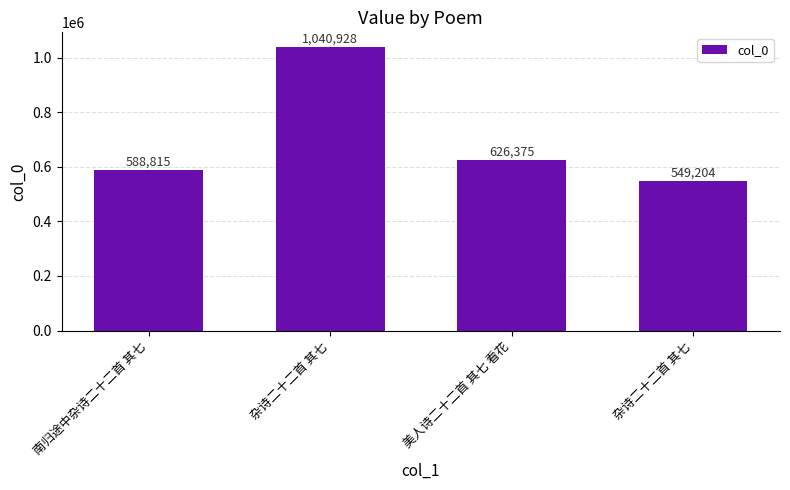

What is the minimum value shown in the chart?

549204